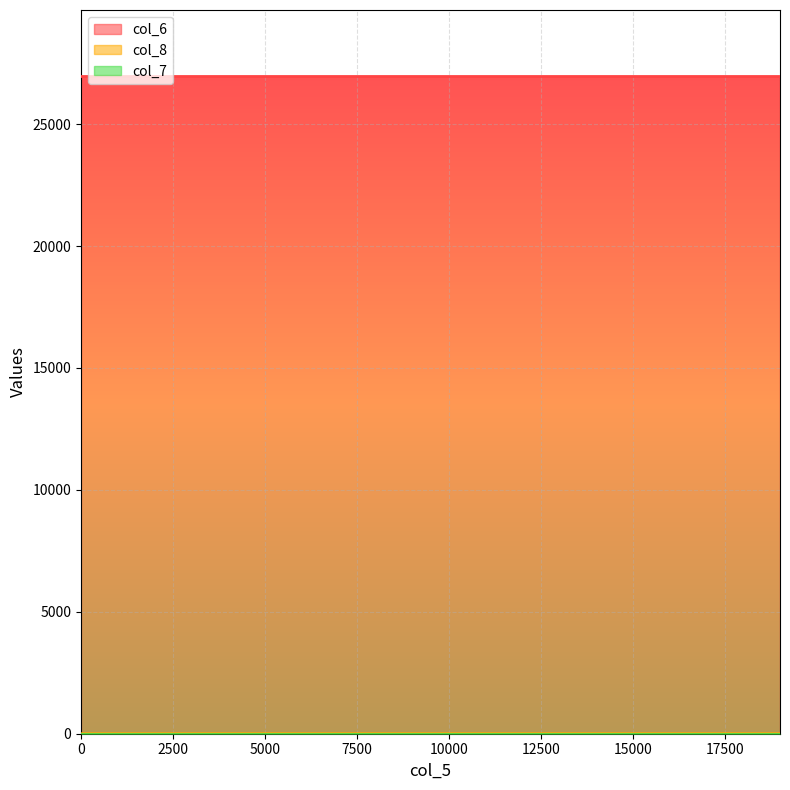

At which label does col_8 reach its peak?

19000